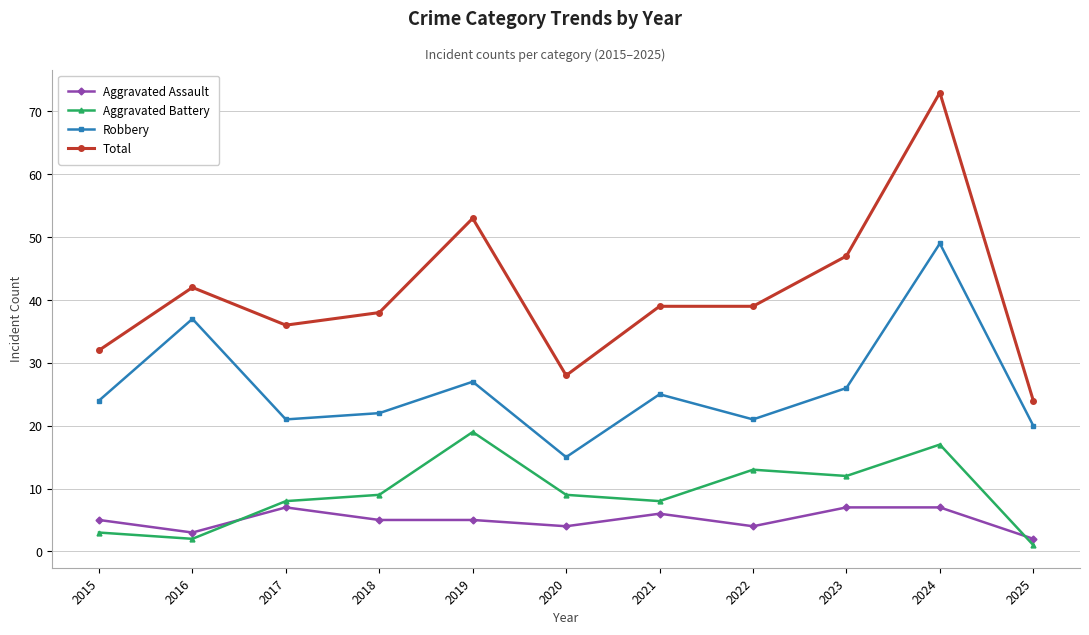

What is the approximate value of Total at 2021?

39